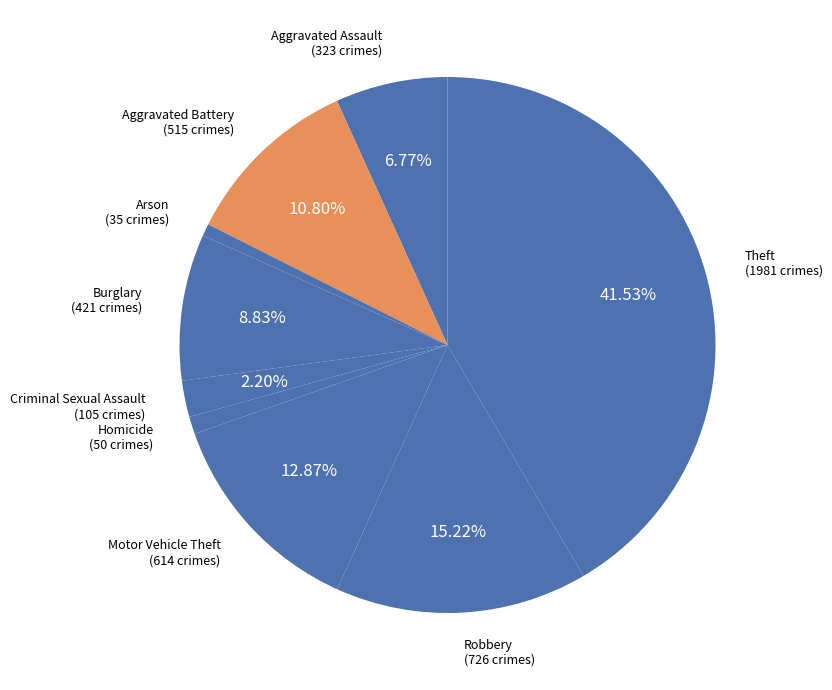

How many slices are in this pie chart?

9